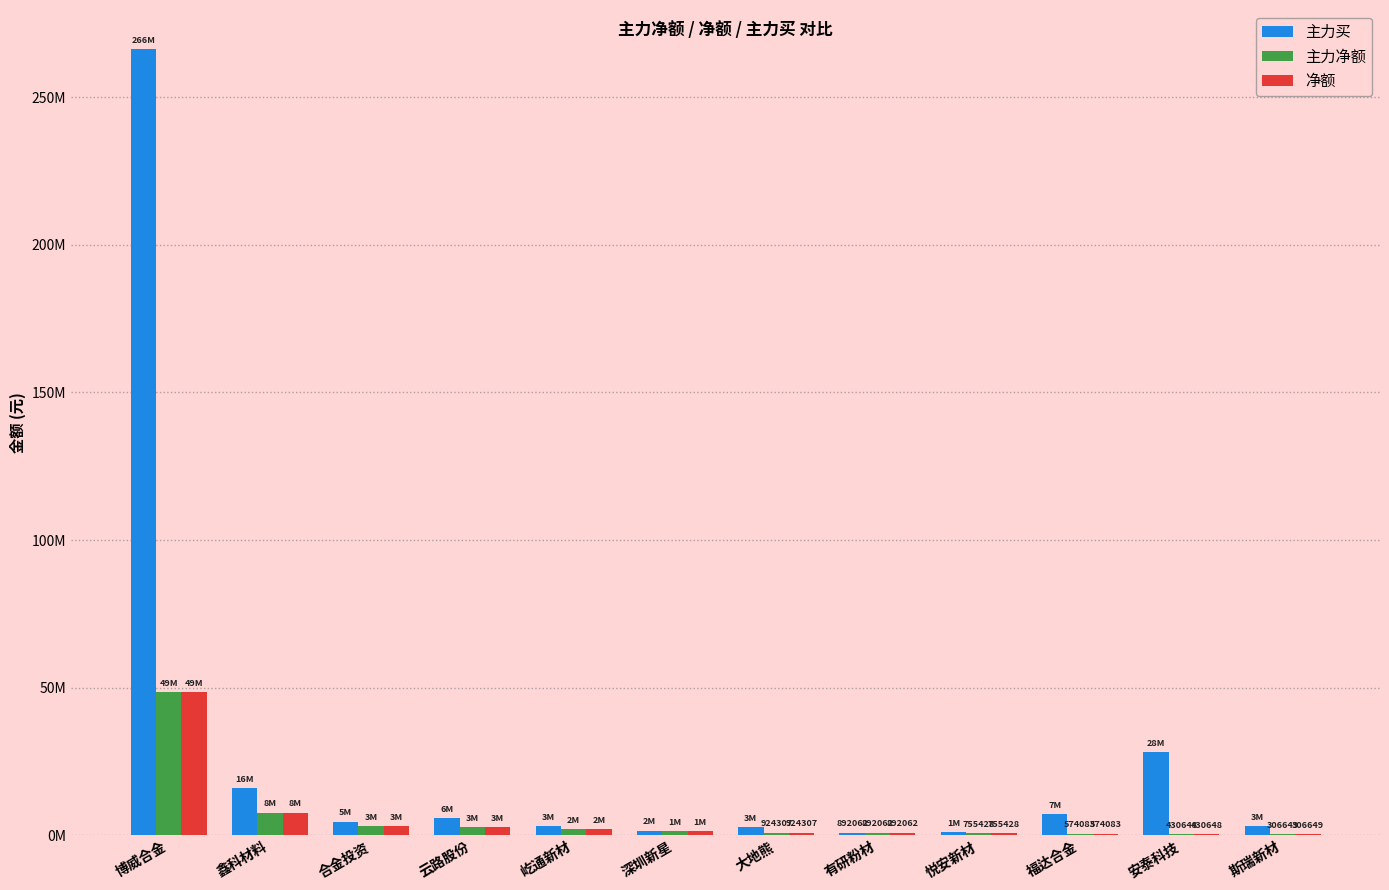

Reading left to right, extract all data points from this chart.

主力买: 266200399	16074044	4651255	5946424	3070295	1612586	2833749	892062	1103309	7205567	28136788	3231333
主力净额: 48579013	7680599	3167182	2671388	2205749	1288006	924307	892062	755428	574083	430648	306649
净额: 48579013	7680599	3167182	2671388	2205749	1288006	924307	892062	755428	574083	430648	306649